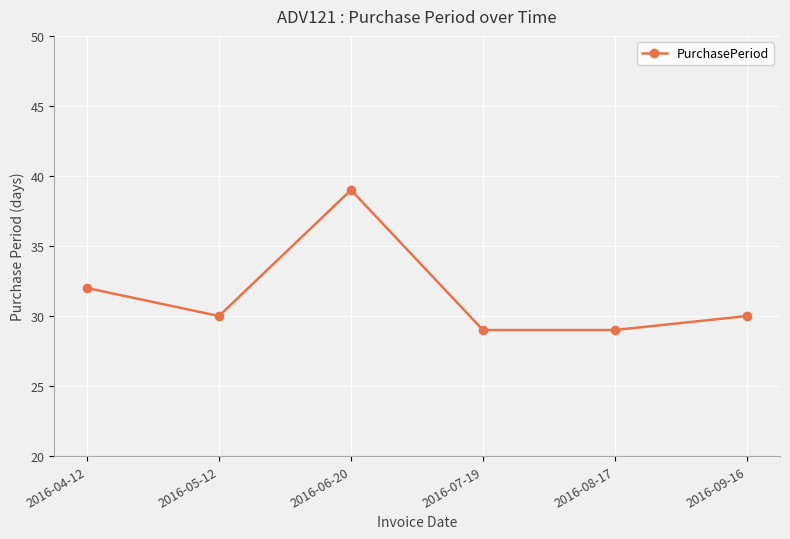

Reading left to right, extract all data points from this chart.

32	30	39	29	29	30